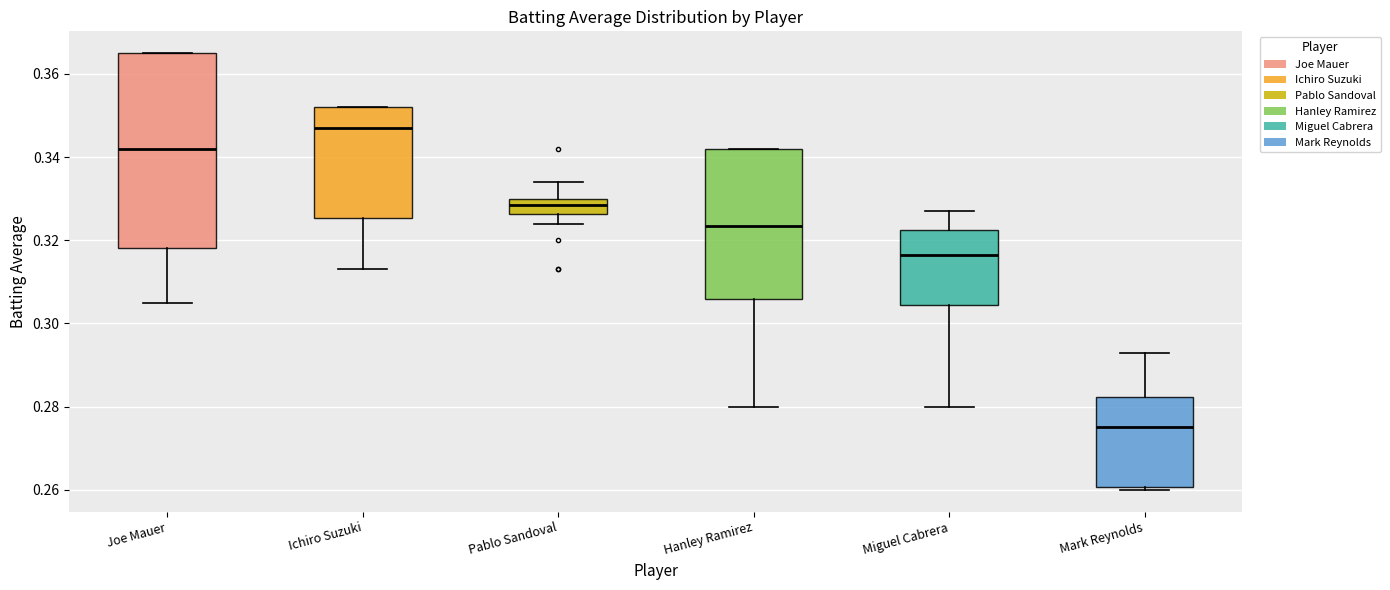

Which box has the lowest median line?

Mark Reynolds